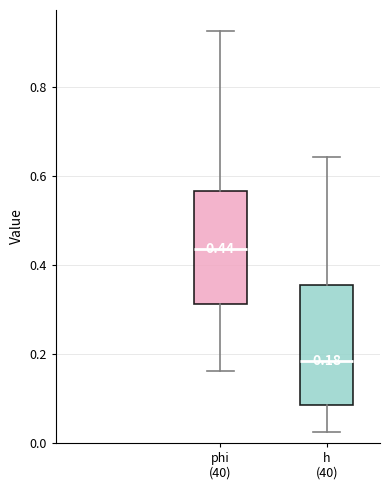

Which box's median line is the highest?

phi (40)